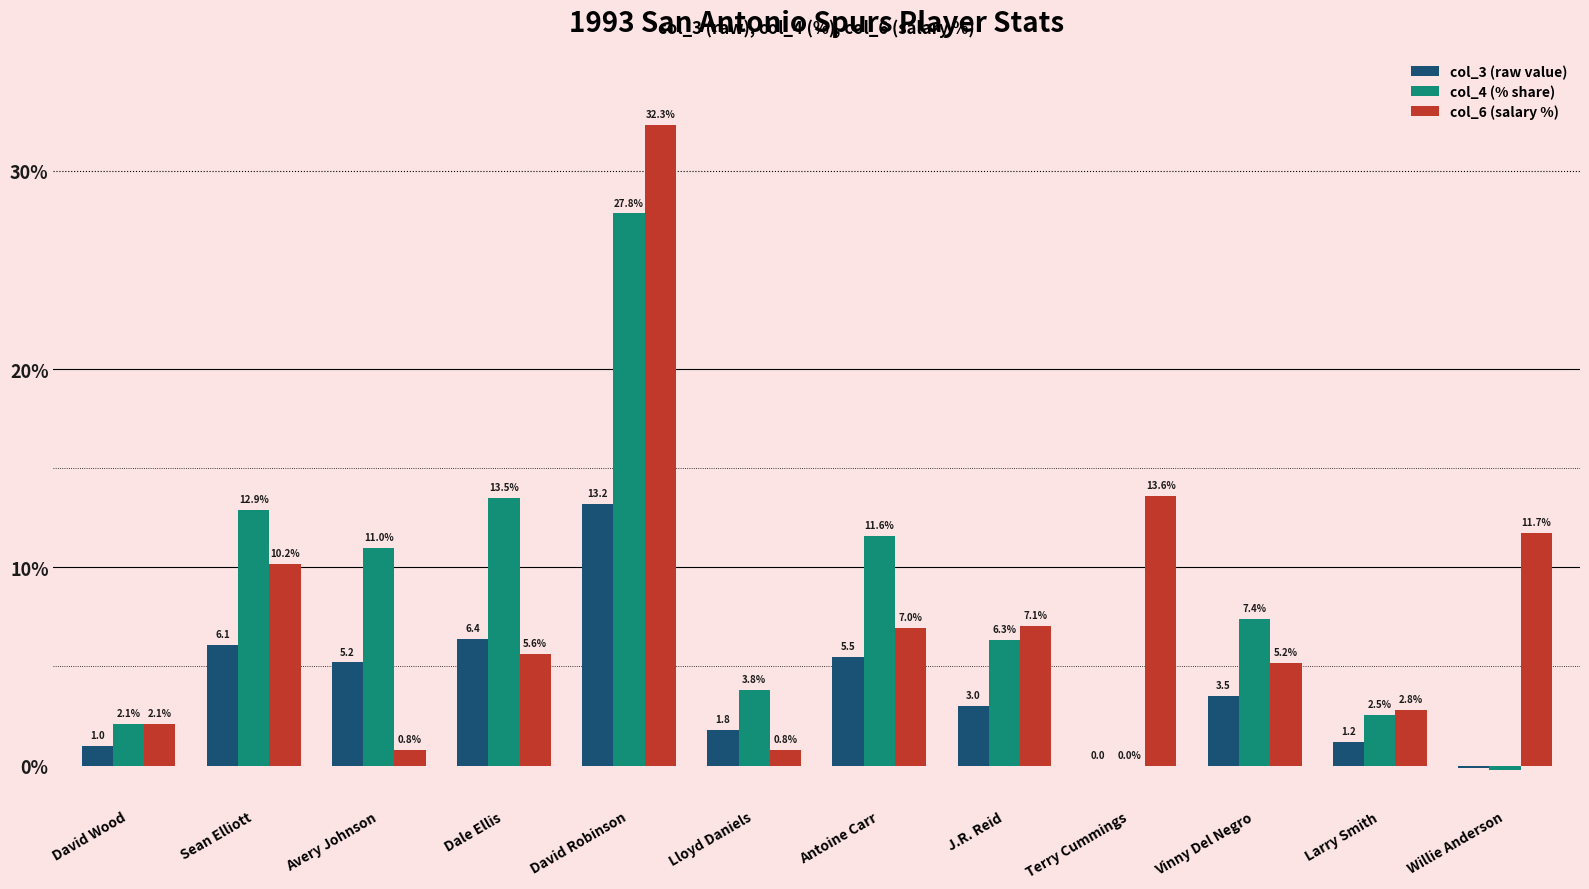

At which category does the chart reach its peak across all series?

David Robinson